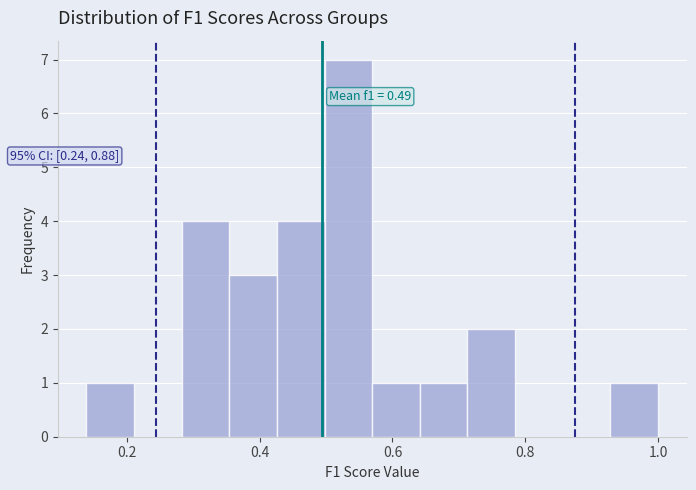

Read against the x-axis, roughly where is the centre of the tallest bar?

0.54